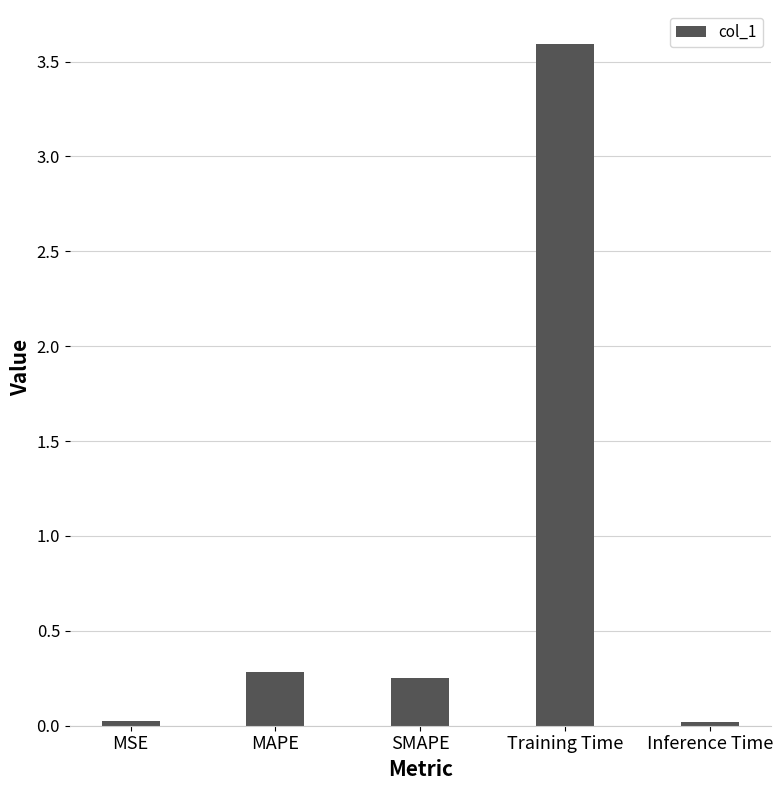

At which category does the chart reach its peak across all series?

Training Time